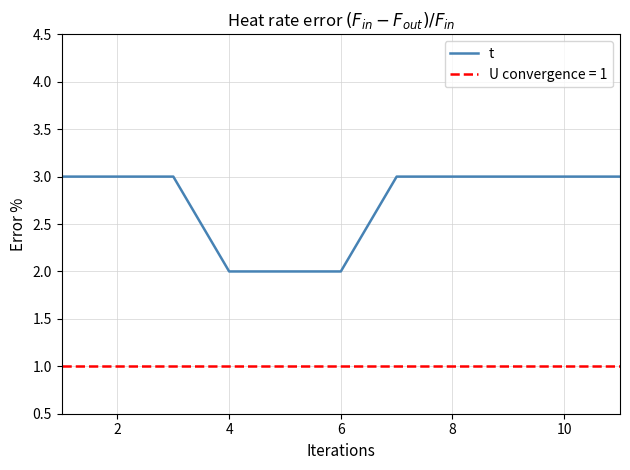

How many categories are shown in the chart?

11